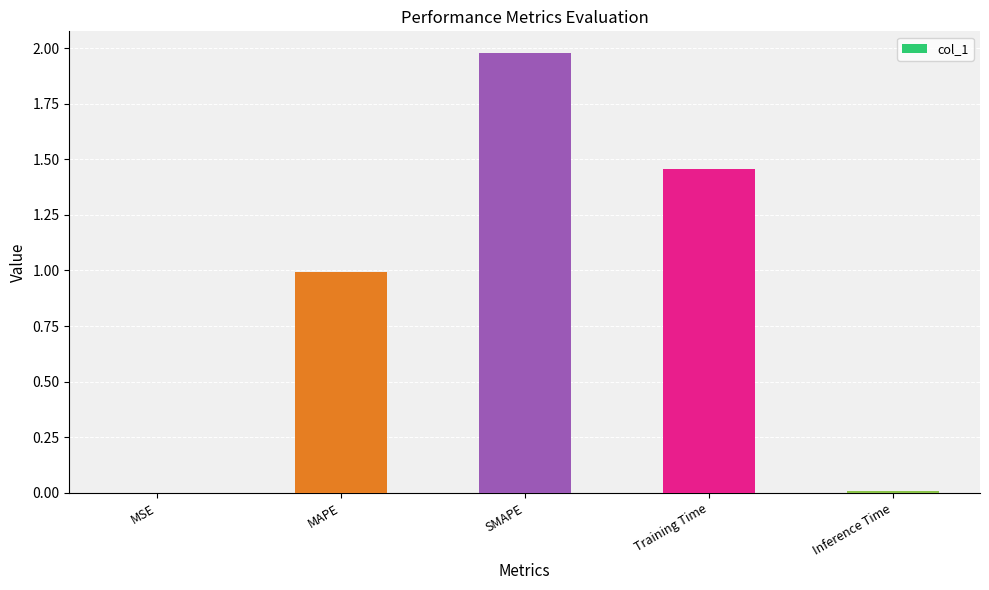

The chart shows a value of 0.0 at Inference Time. True or false?

True